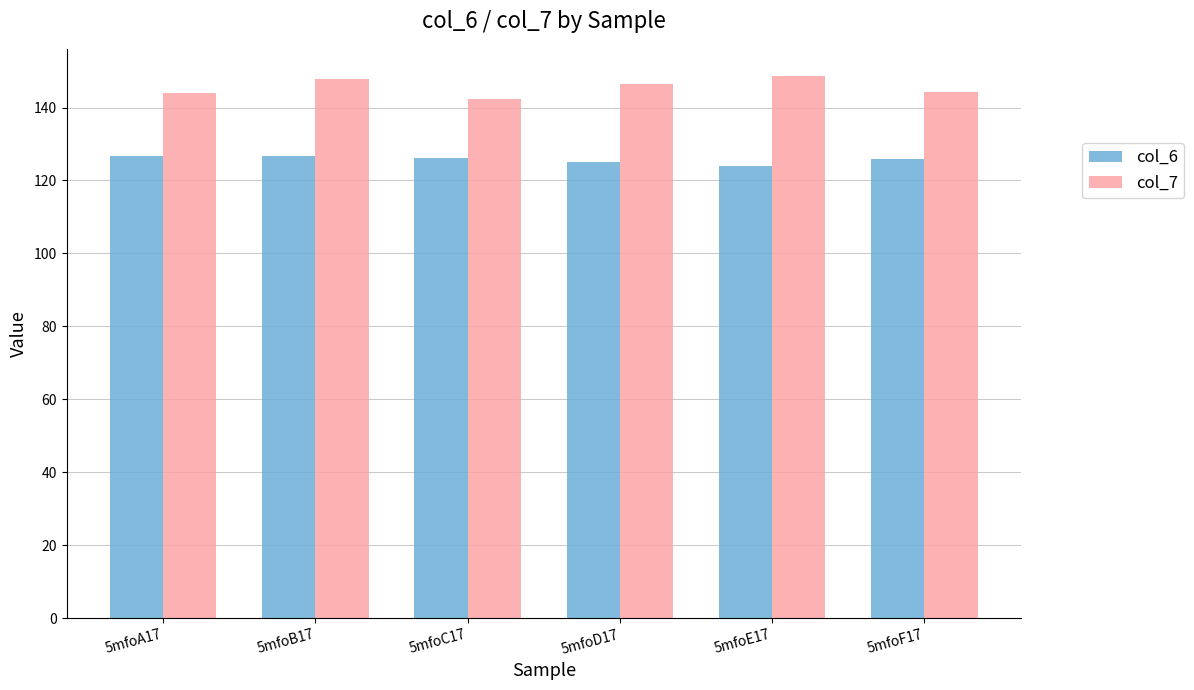

What is the highest value of the col_6 series?

126.7